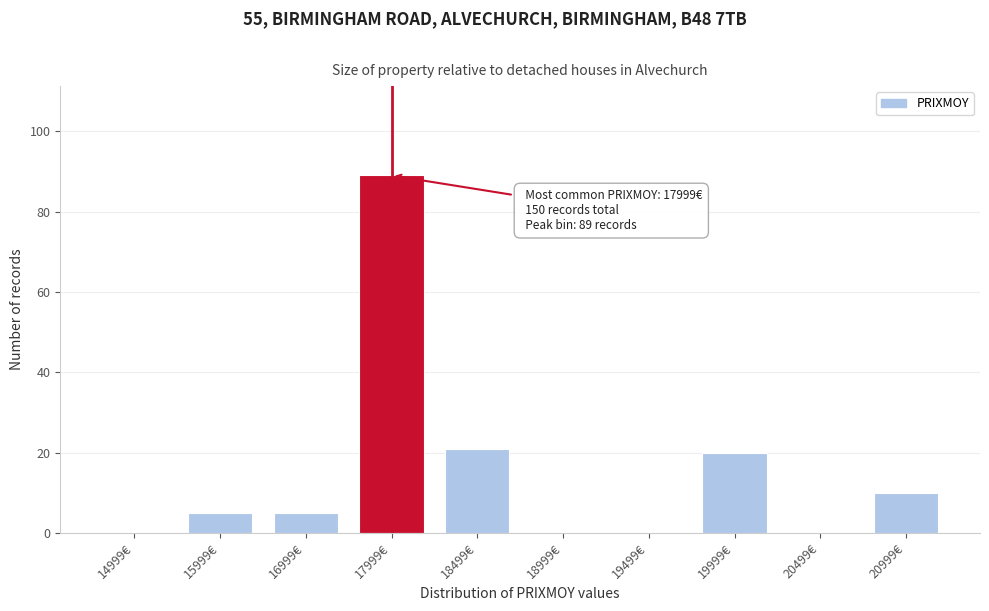

Reading left to right, list all the values displayed in this chart.

14999€=0	15999€=5	16999€=5	17999€=89	18499€=21	18999€=0	19499€=0	19999€=20	20499€=0	20999€=10